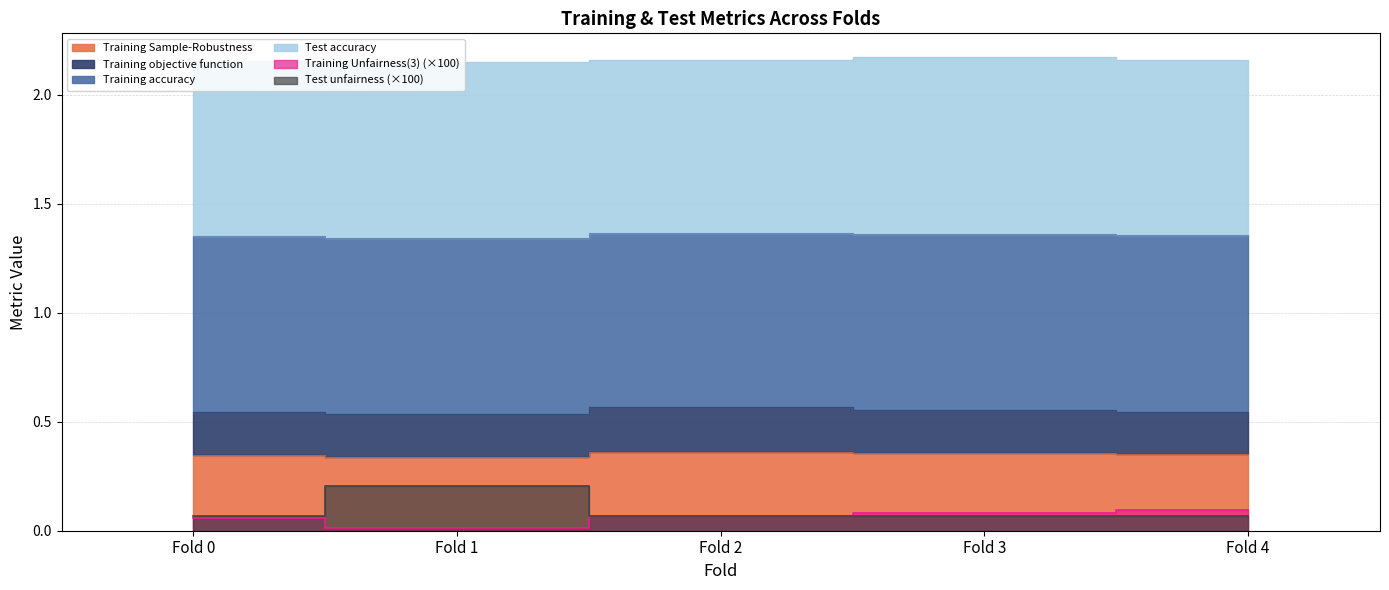

Is the value of Training Unfairness(3) at Fold 3 greater than the value of Training Sample-Robustness at Fold 3?

No